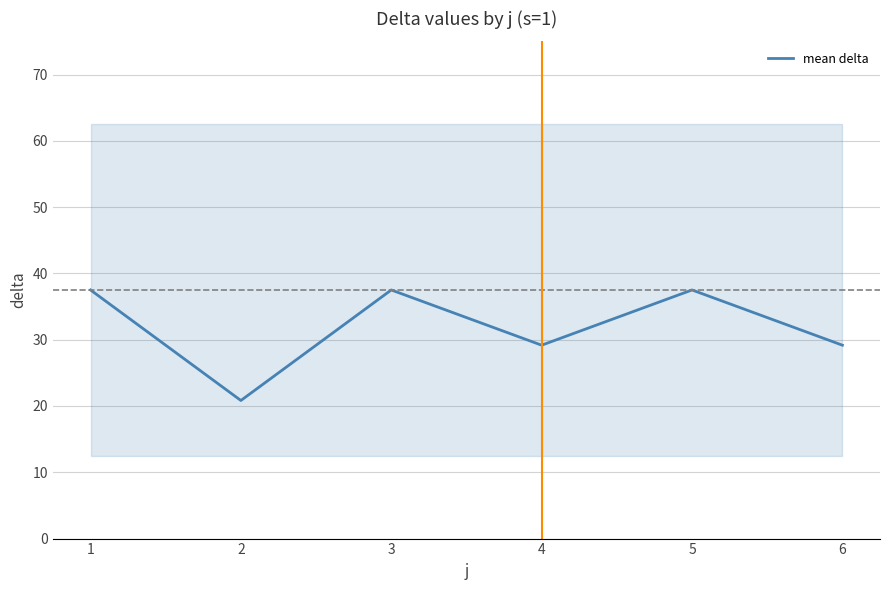

Reading right to left, transcribe all the data shown in this chart.

29.2	37.5	29.2	37.5	20.8	37.5